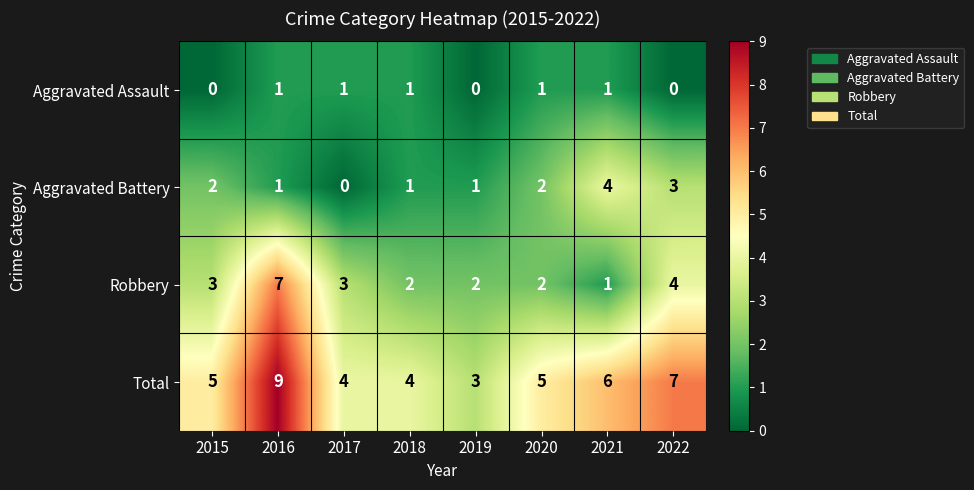

How many distinct data groups are displayed?

4